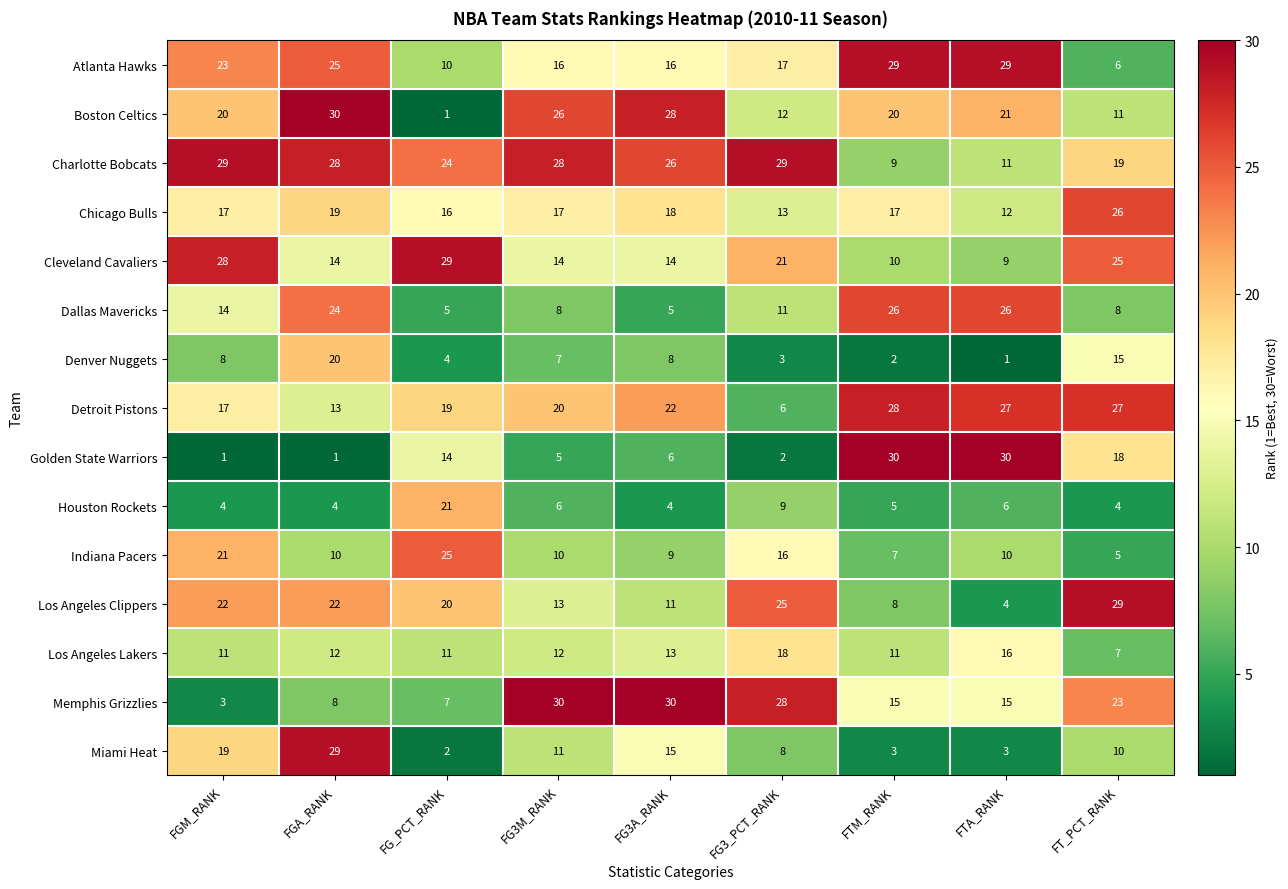

At which category is the sum across all series the highest?

FGA_RANK